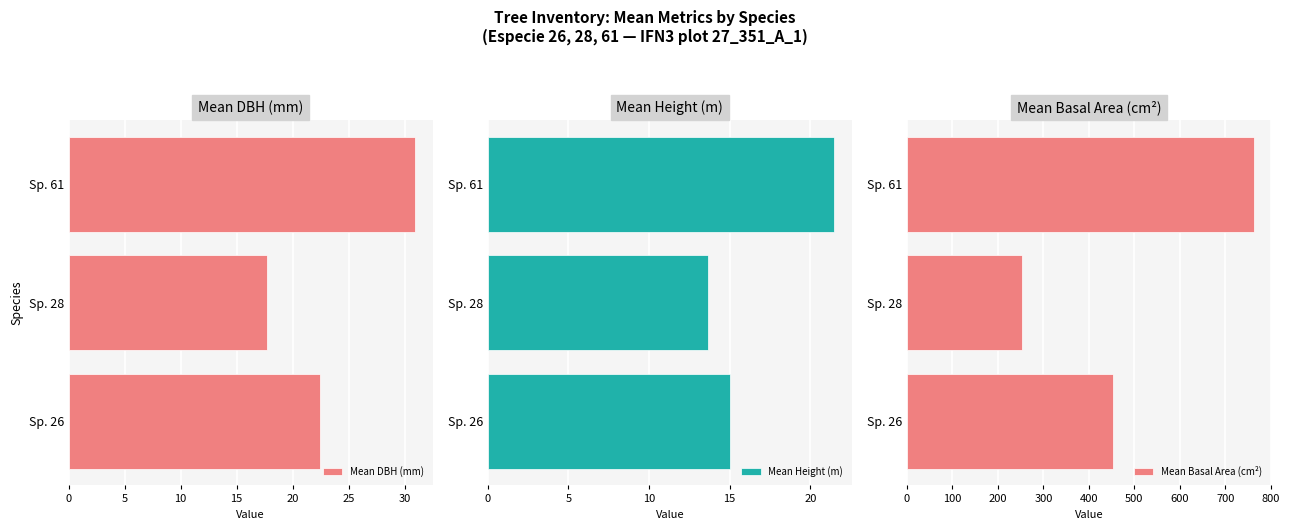

Reading right to left, what are all the values shown in this chart?

Mean DBH (mm): 30.9	17.7	22.4
Mean Height (m): 21.5	13.7	15.0
Mean Basal Area (cm²): 762.2	252.6	453.1